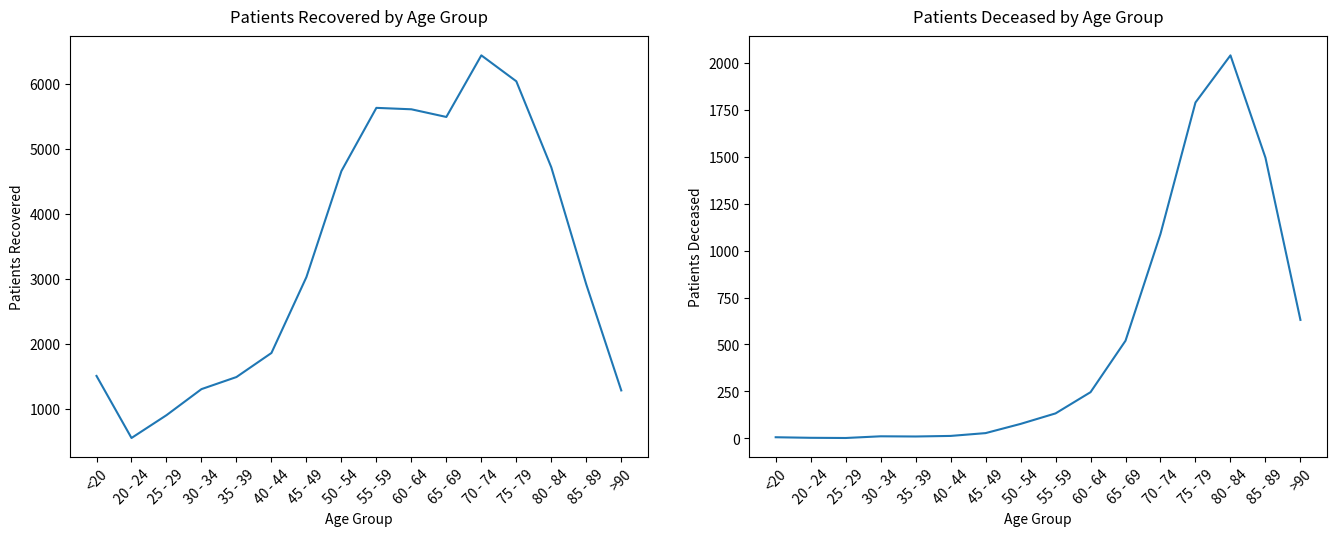

How many interior local peaks does the patients_recovered series have?

2